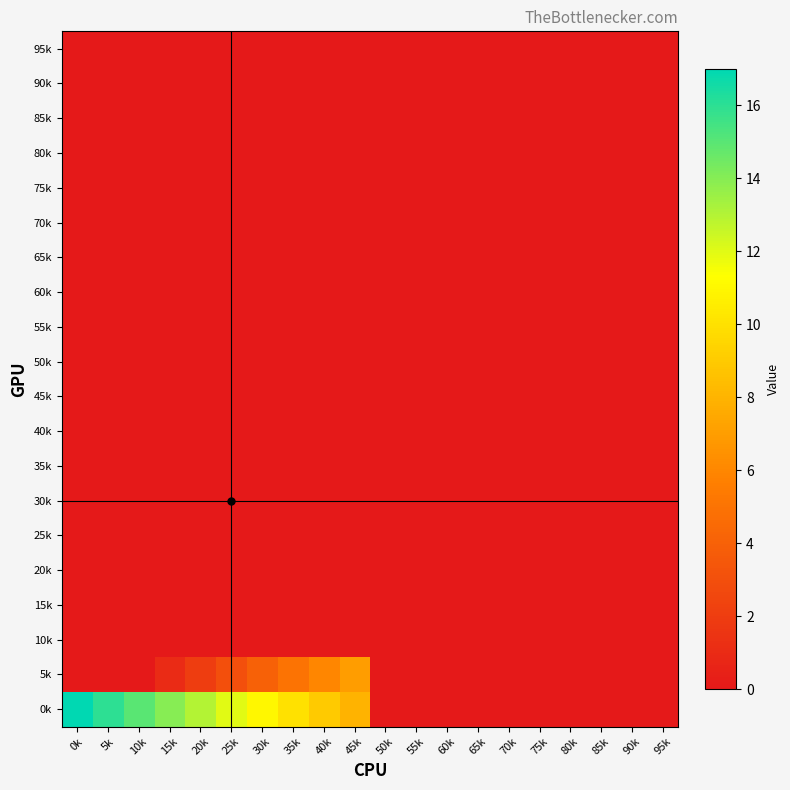

Between 45k and 80k, which is larger?

45k